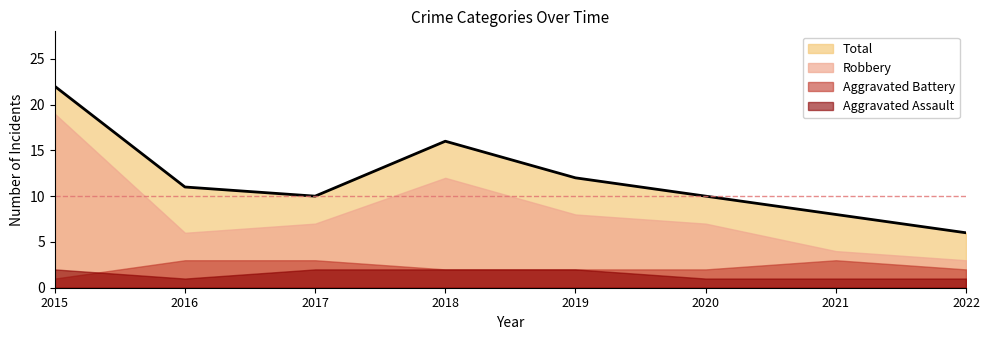

Which label corresponds to the smallest value in the chart?

2016